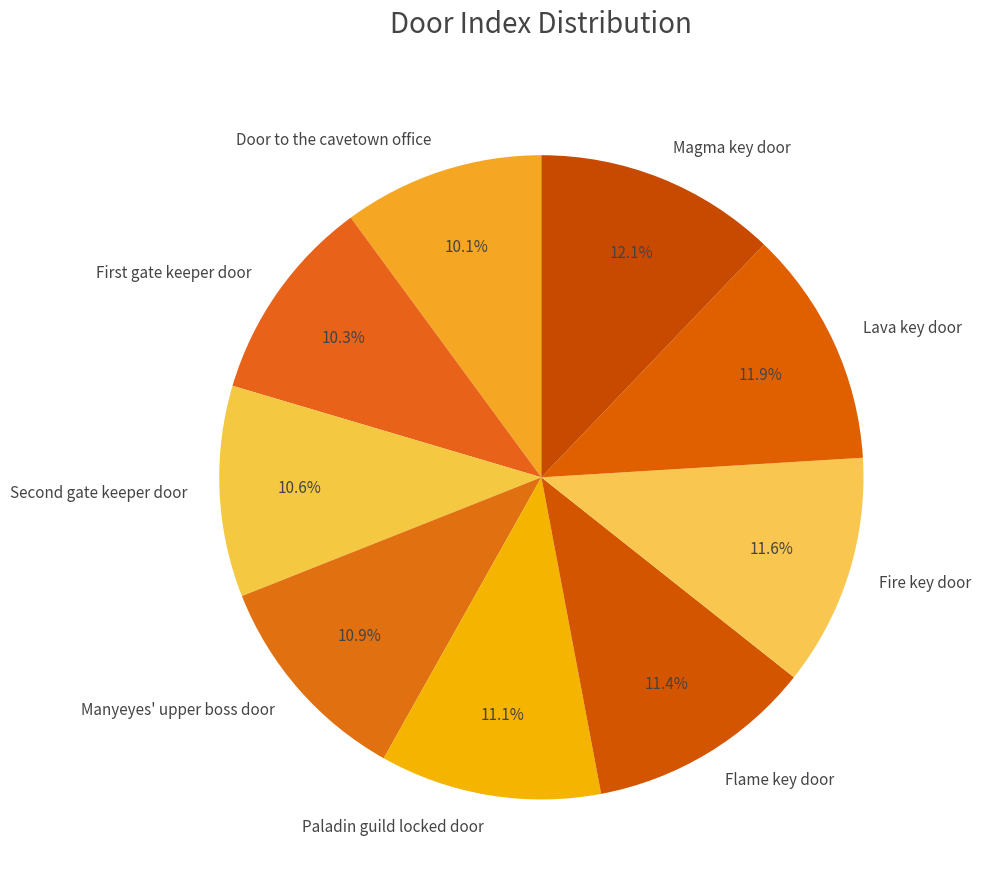

Count the number of slices in the pie.

9